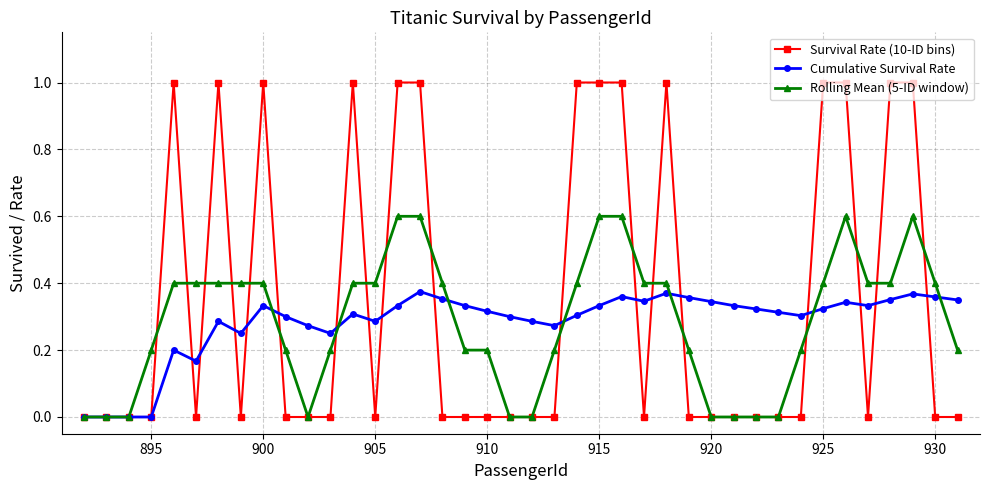

True or false: Rolling Mean (5-ID window) has more than 1 points higher than both neighbors.

True